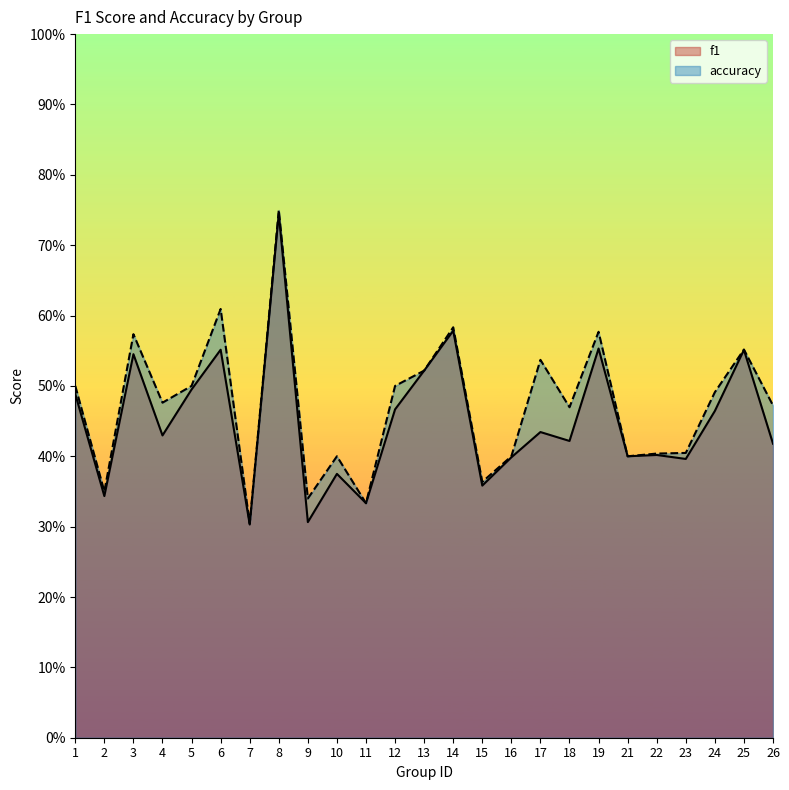

What are all the series names shown in the legend?

f1, accuracy